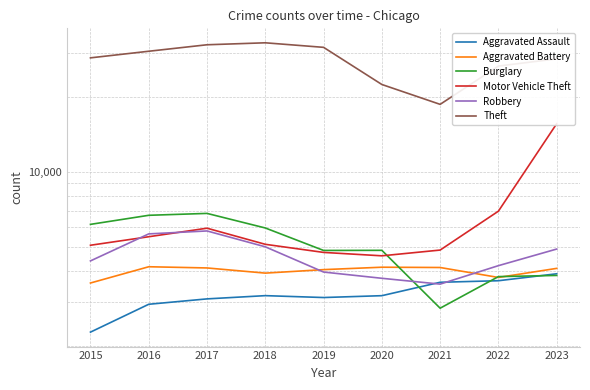

Reading right to left, extract all data points from this chart.

Aggravated Assault: 2023=3907	2022=3665	2021=3613	2020=3193	2019=3139	2018=3194	2017=3100	2016=2950	2015=2282
Aggravated Battery: 2023=4107	2022=3777	2021=4140	2020=4151	2019=4060	2018=3931	2017=4123	2016=4169	2015=3589
Burglary: 2023=3848	2022=3807	2021=2845	2020=4850	2019=4845	2018=5960	2017=6817	2016=6699	2015=6162
Motor Vehicle Theft: 2023=15588	2022=6959	2021=4862	2020=4611	2019=4758	2018=5127	2017=5948	2016=5498	2015=5083
Robbery: 2023=4908	2022=4211	2021=3552	2020=3748	2019=3970	2018=5010	2017=5799	2016=5644	2015=4400
Theft: 2023=28344	2022=26512	2021=18629	2020=22372	2019=31507	2018=32856	2017=32266	2016=30395	2015=28599